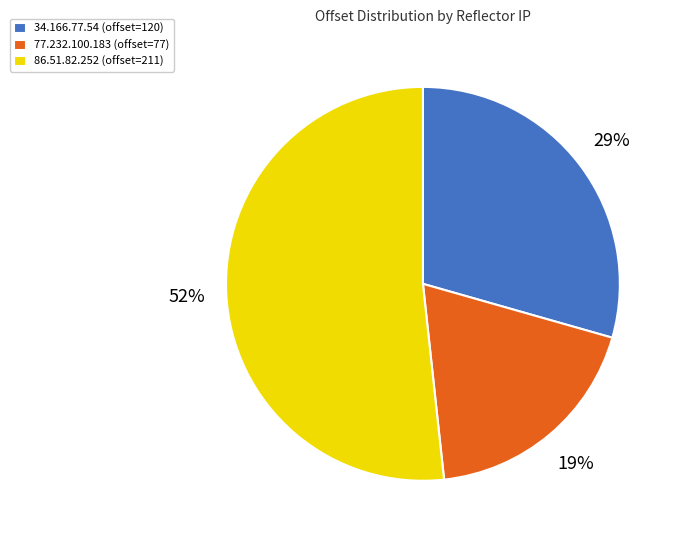

Is there a majority slice in this chart?

Yes